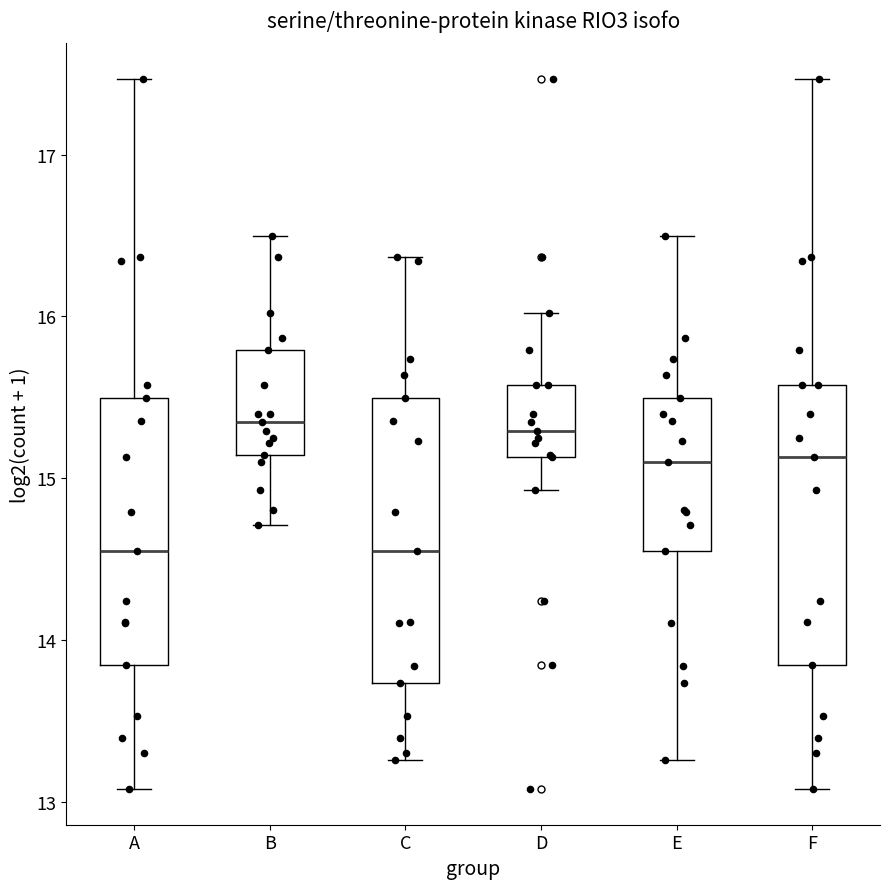

Reading left to right, read every box against the y-axis: the position of its median line, the range the box covers, and the ends of its whiskers. The values are not printed on the chart, so give them approximately, as read against the axis.

A: median 14.6, box 13.8 to 15.5, whiskers 13.1 to 17.5
B: median 15.3, box 15.1 to 15.8, whiskers 14.7 to 16.5
C: median 14.6, box 13.7 to 15.5, whiskers 13.3 to 16.4
D: median 15.3, box 15.1 to 15.6, whiskers 14.9 to 16.0
E: median 15.1, box 14.6 to 15.5, whiskers 13.3 to 16.5
F: median 15.1, box 13.8 to 15.6, whiskers 13.1 to 17.5